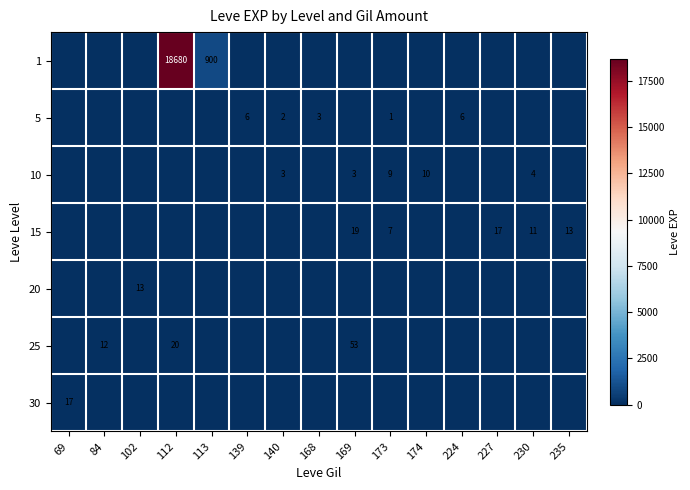

True or false: 5 has a value of 1 at 139.

False